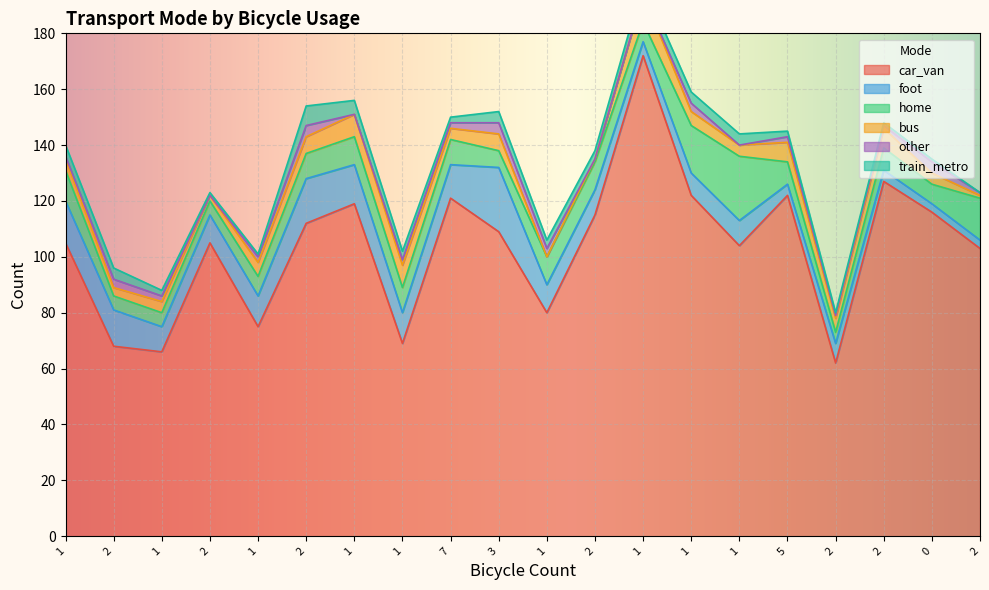

At which category is the sum across all series the highest?

1